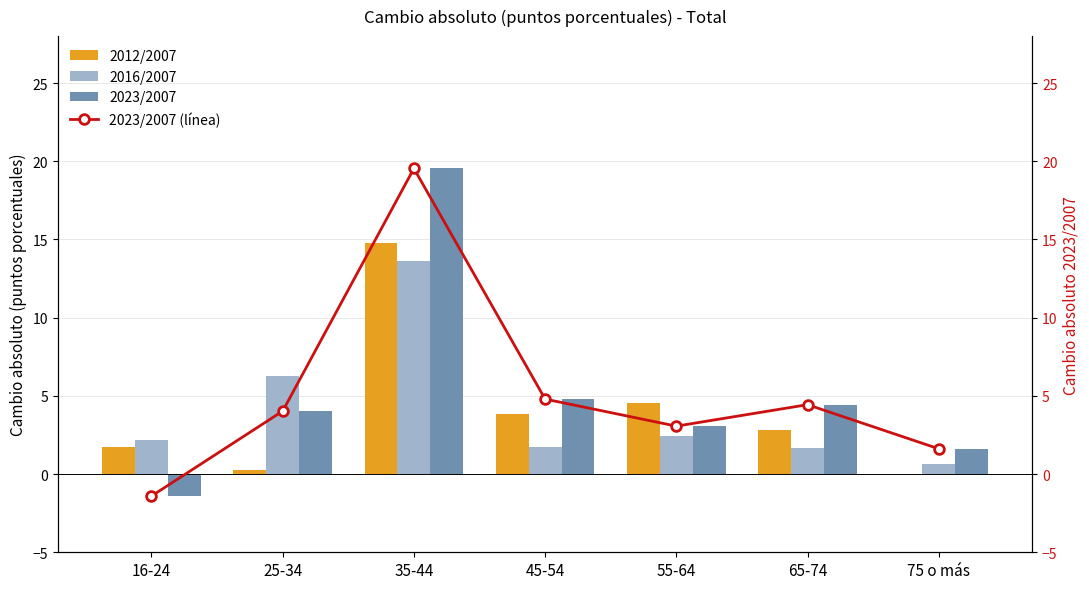

What is the difference between the 2023/2007 values at 45-54 and 16-24?

6.2